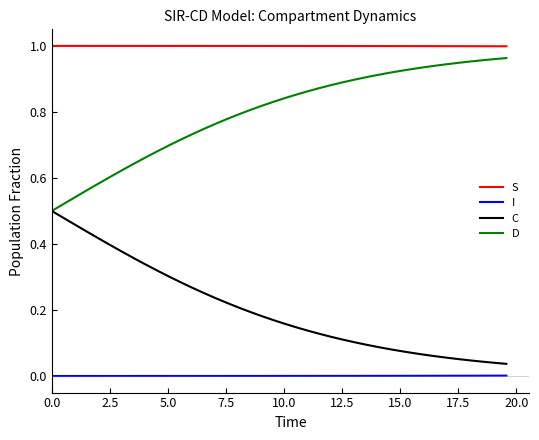

Which series has the largest total across all categories?

S